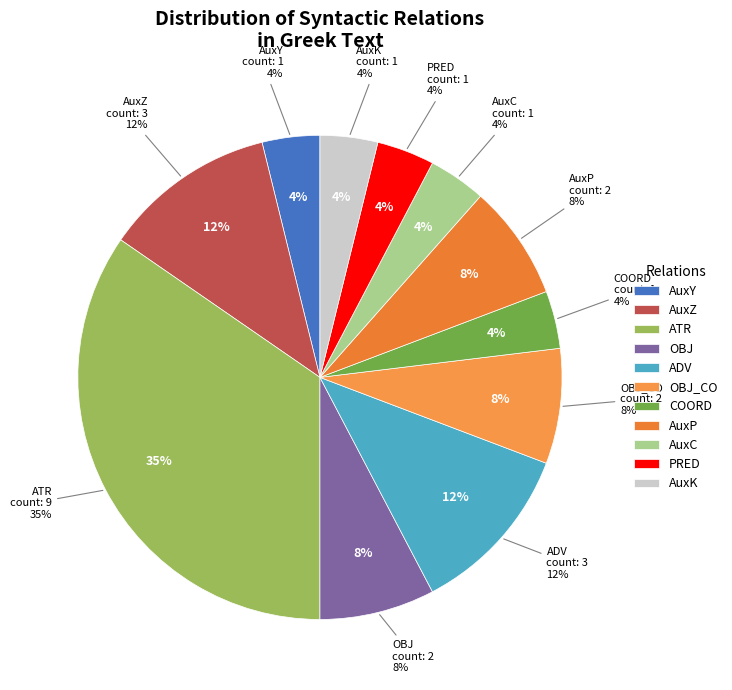

What is the smallest slice in the pie chart?

AuxY